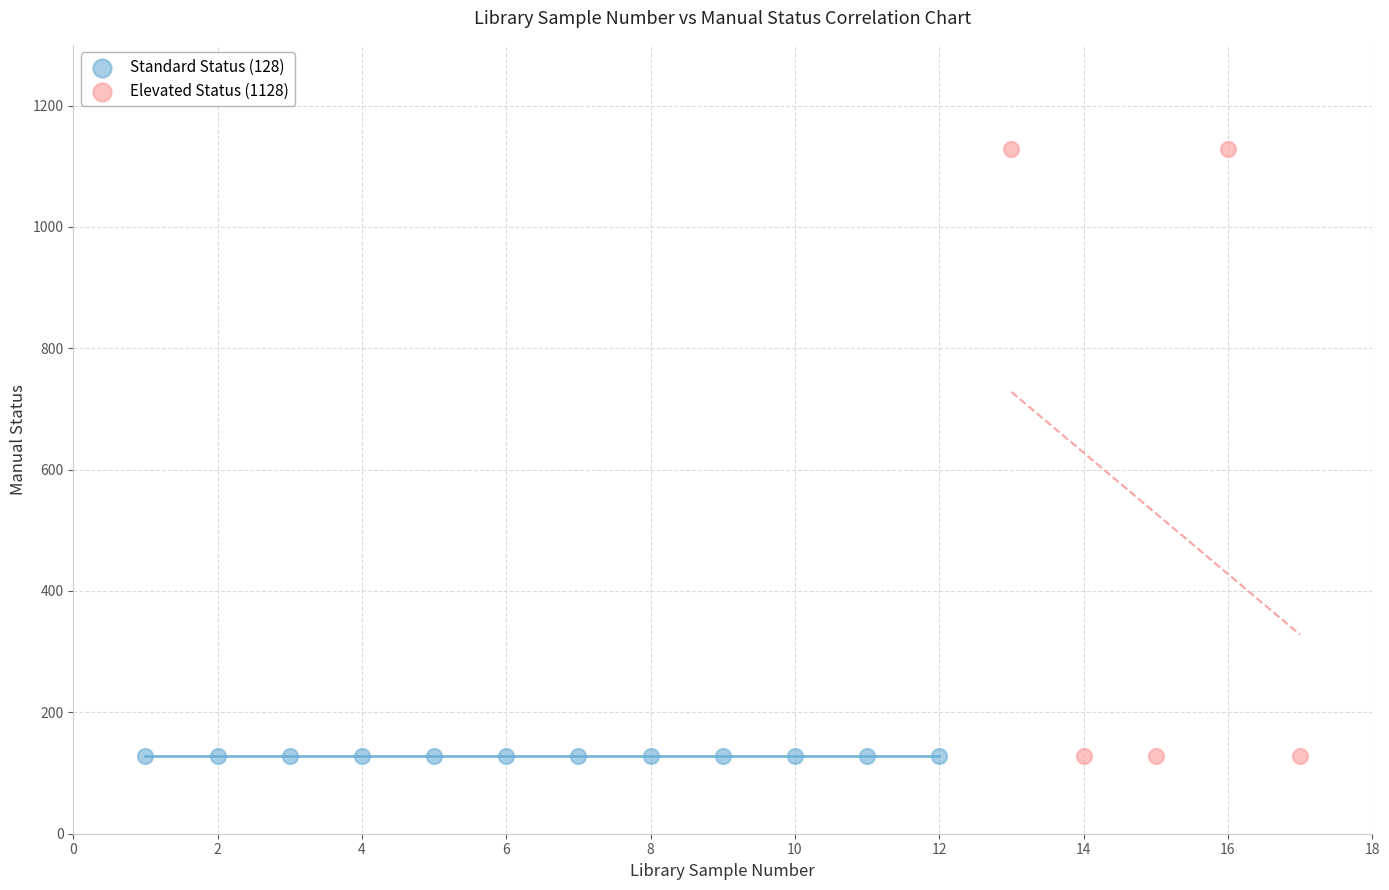

Which series contains the highest Y value?

Elevated Status (1128)